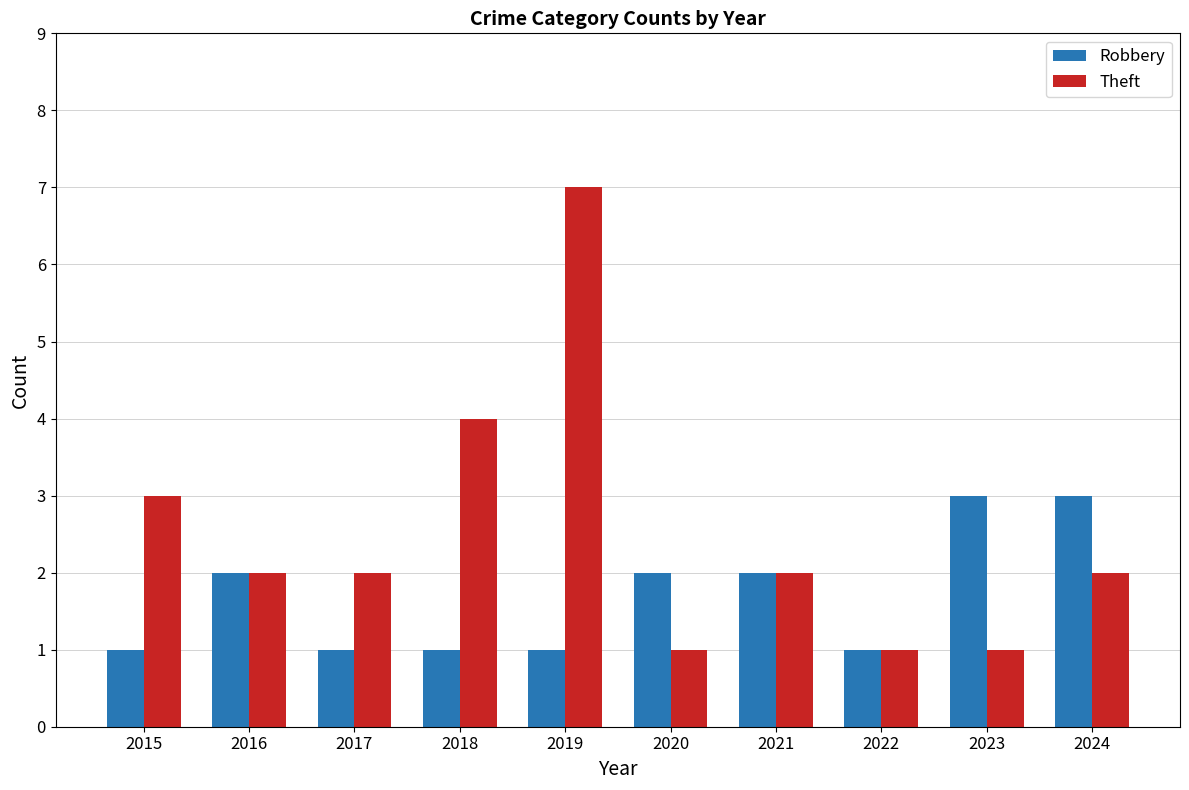

Which series has the largest range (max minus min)?

Theft